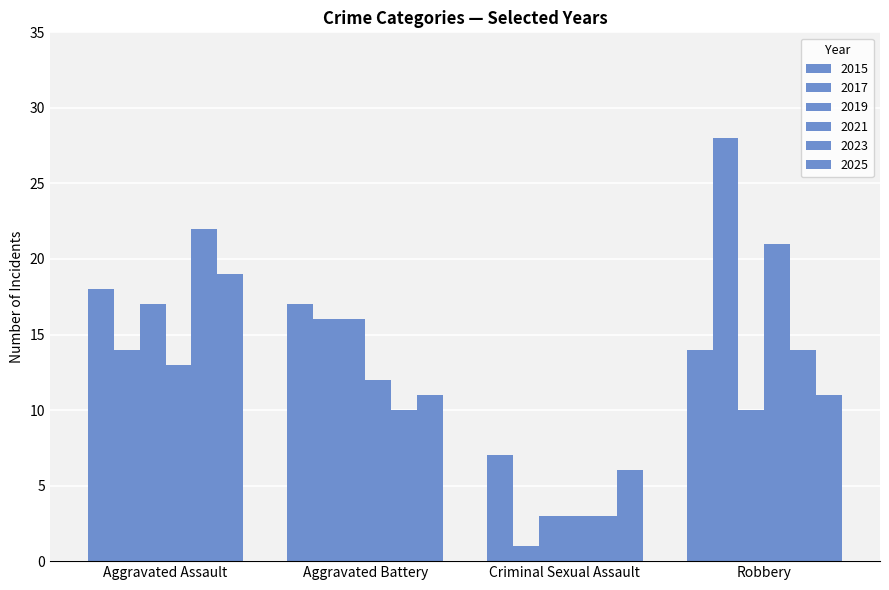

Are the bars grouped side by side (vs. stacked)?

Yes